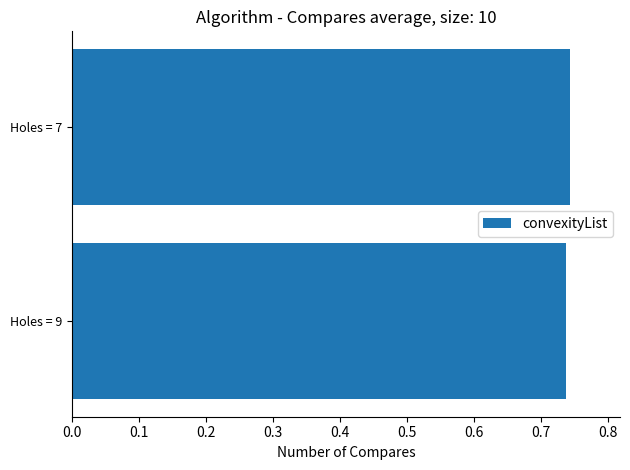

True or false: the data shows 1.0 at Holes = 9.

False